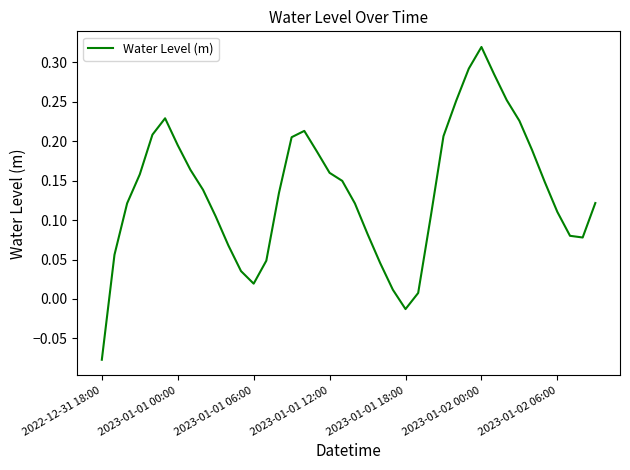

What is the difference between the maximum and minimum values?

0.4